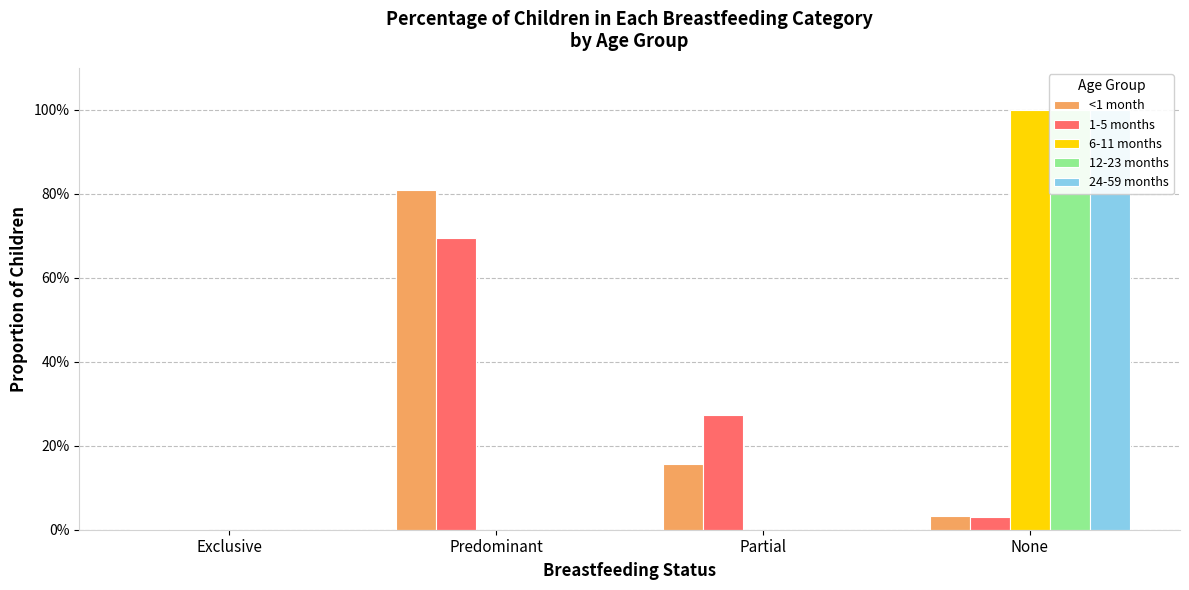

How many bars are there in each group?

5